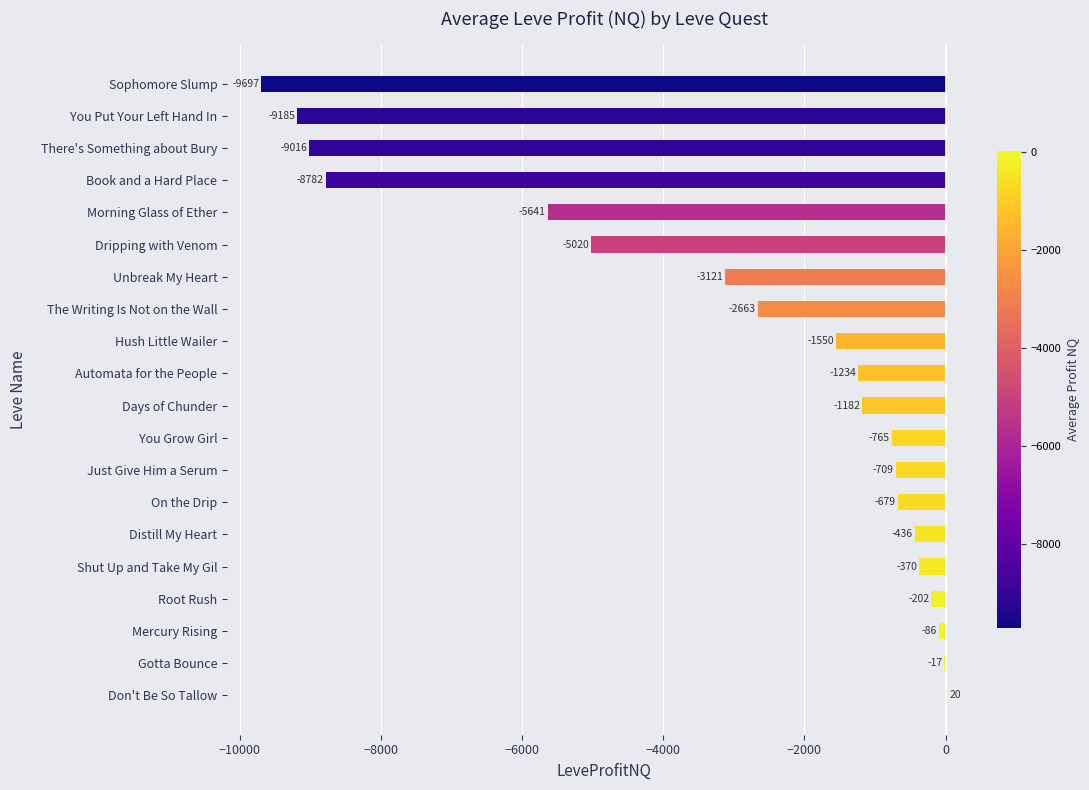

At which label is the value closest to -4838?

Dripping with Venom